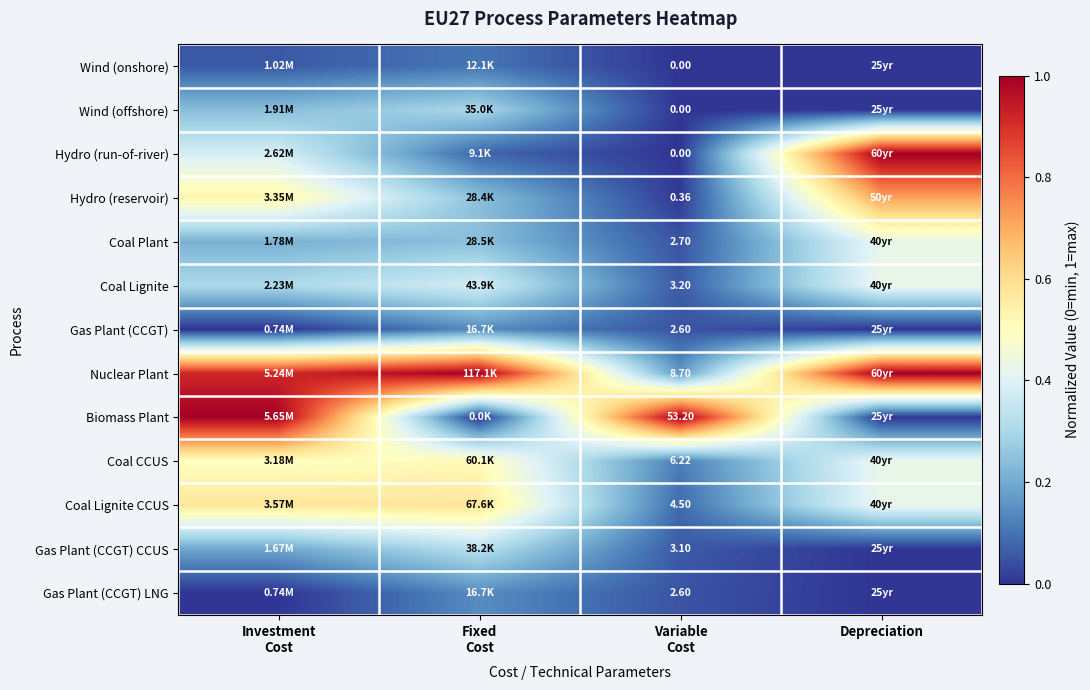

How many positive values does the Hydro (run-of-river) series have?

3